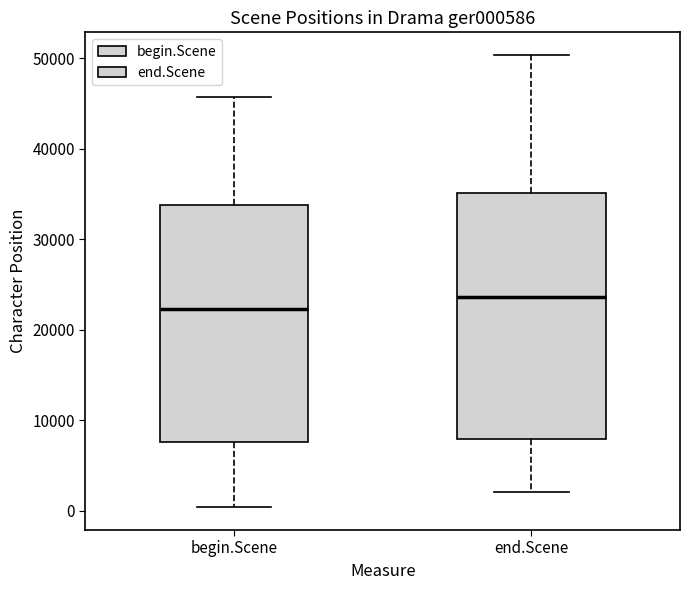

Where is the lower edge of the box for begin.Scene on the y-axis? The values are not printed on the chart, so give them approximately, as read against the axis.

8000